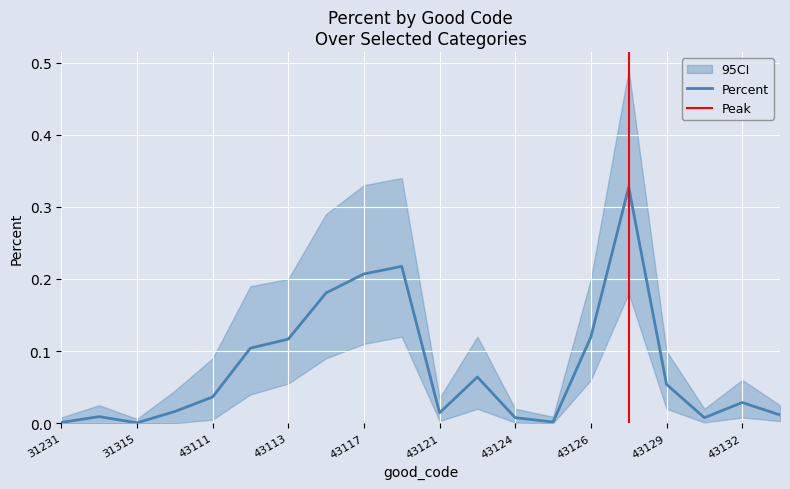

Reading left to right, list all the values displayed in this chart.

31231=0.0	31243=0.0	31315=0.0	31413=0.0	43111=0.0	43112=0.1	43113=0.1	43114=0.2	43117=0.2	43118=0.2	43121=0.0	43122=0.1	43124=0.0	43125=0.0	43126=0.1	43127=0.3	43129=0.1	43131=0.0	43132=0.0	43134=0.0